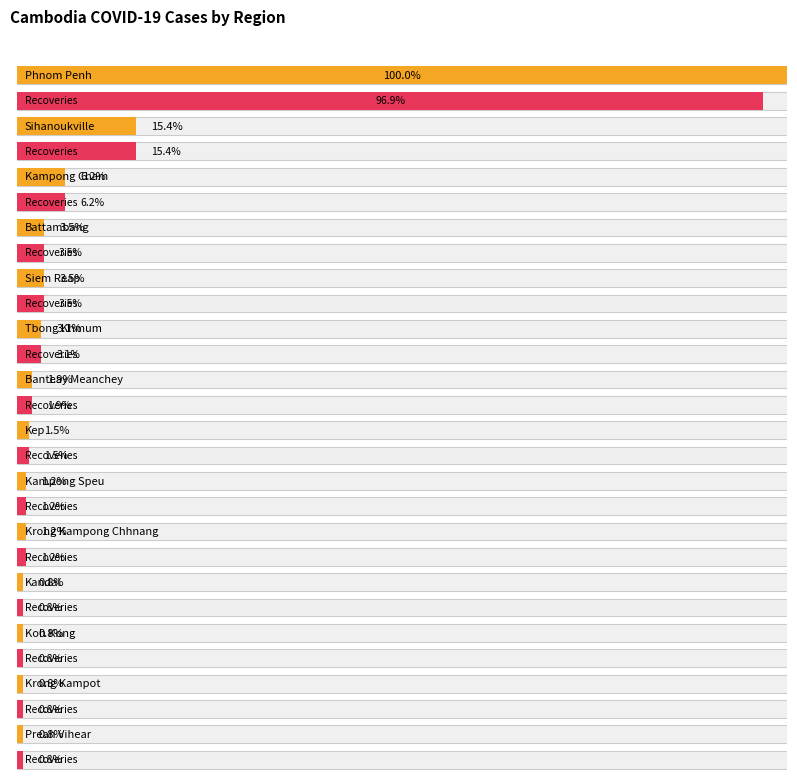

What are all the series names shown in the legend?

TotalCases, Recoveries